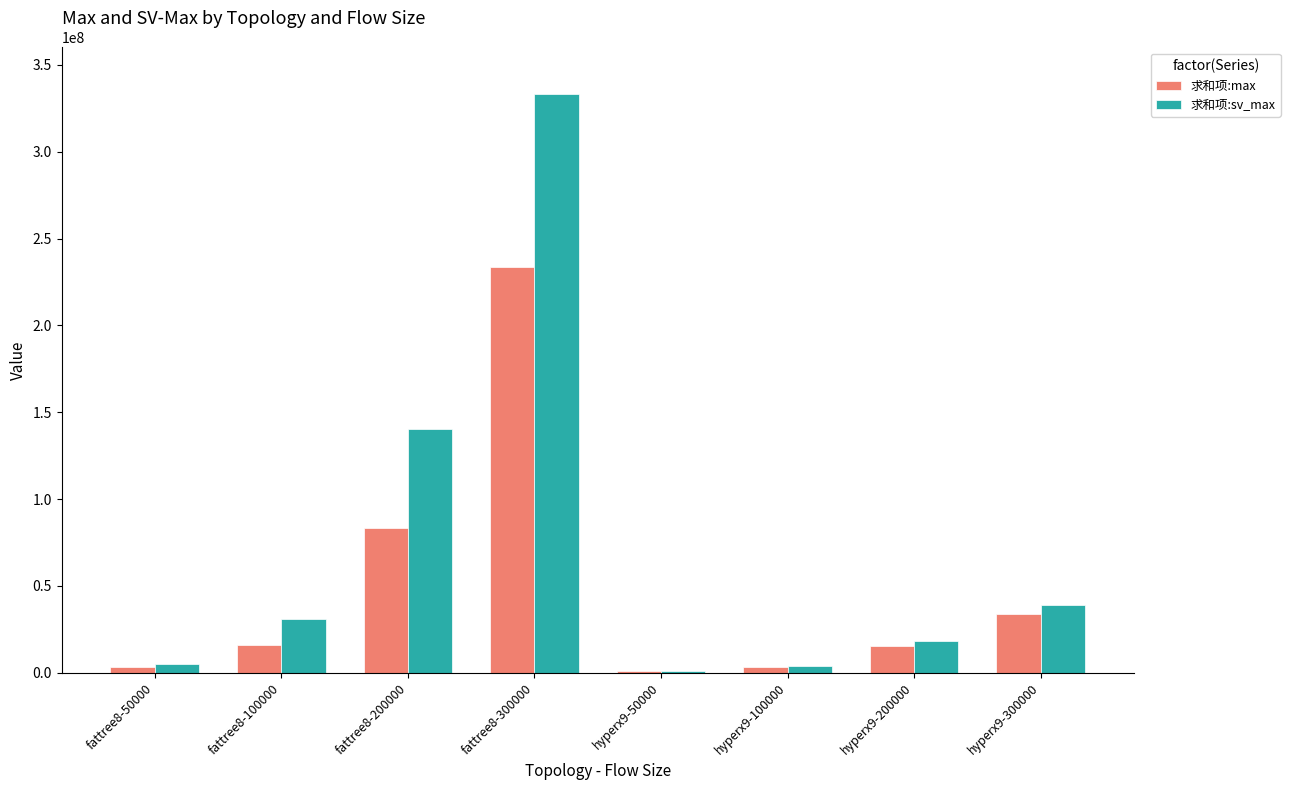

Are the bars grouped side by side (vs. stacked)?

Yes